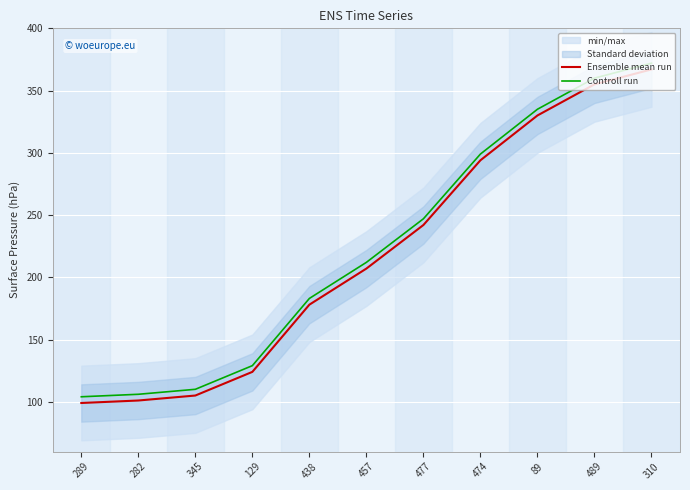

Reading left to right, what are all the values shown in this chart?

Ensemble mean run: 99	101	105	124	178	207	242	294	330	355	367
Controll run: 104	106	110	129	183	212	247	299	335	360	372